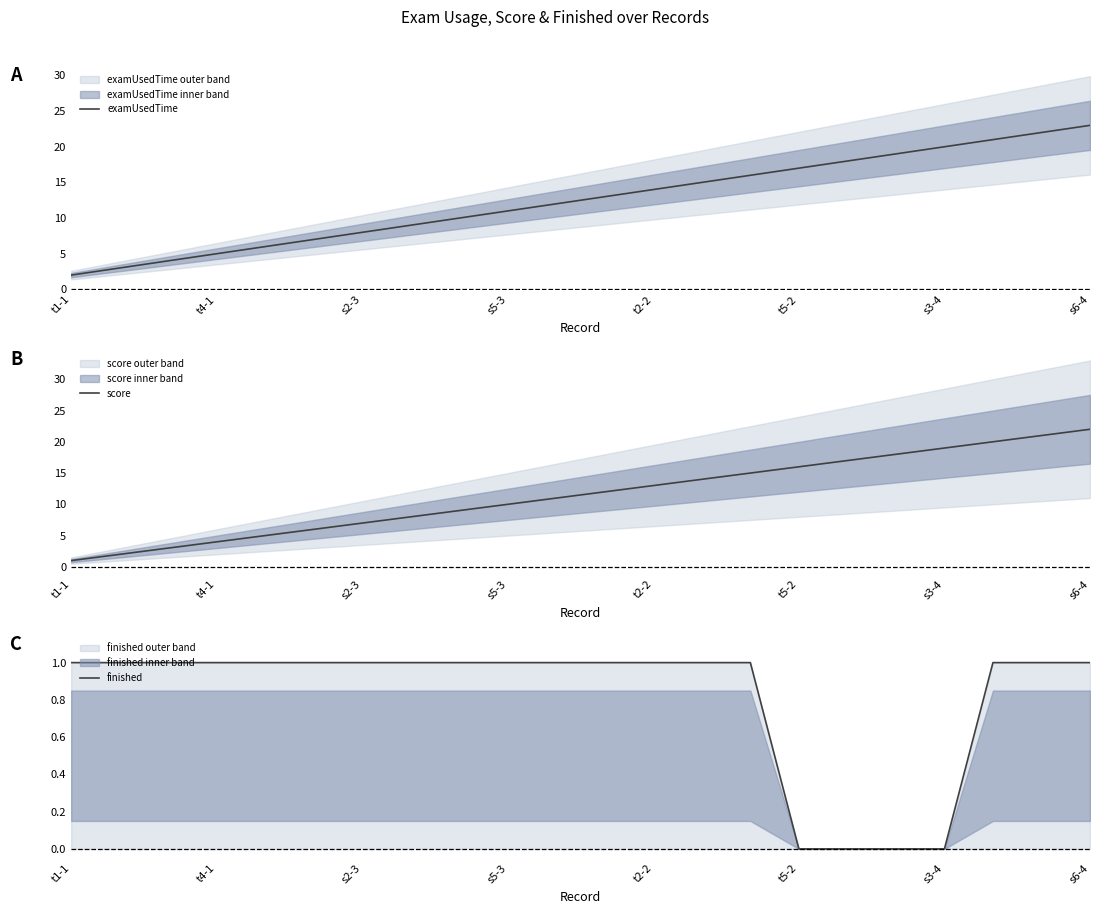

Which category has the lowest value in the examUsedTime series?

t1-1